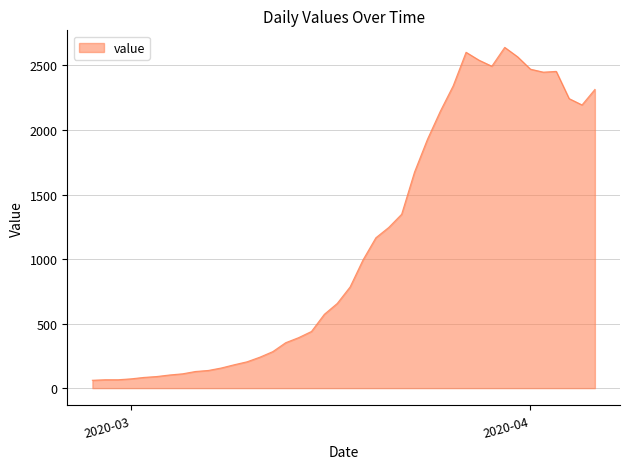

What is the greatest value displayed?

2640